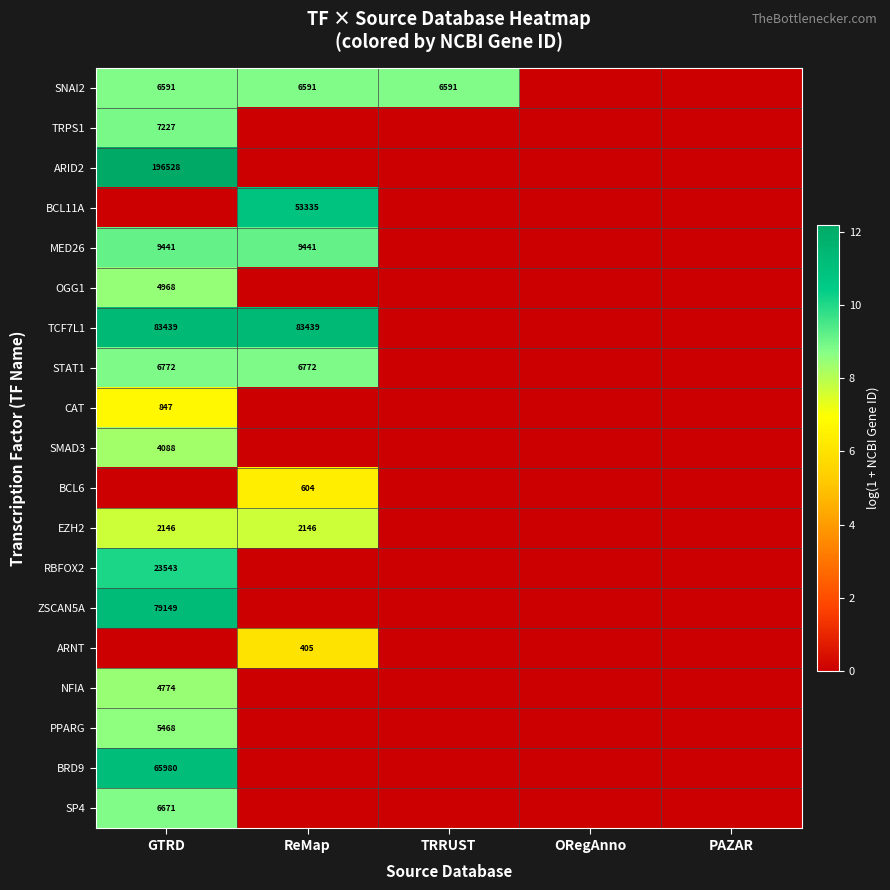

Which label corresponds to the smallest value in the chart?

ORegAnno